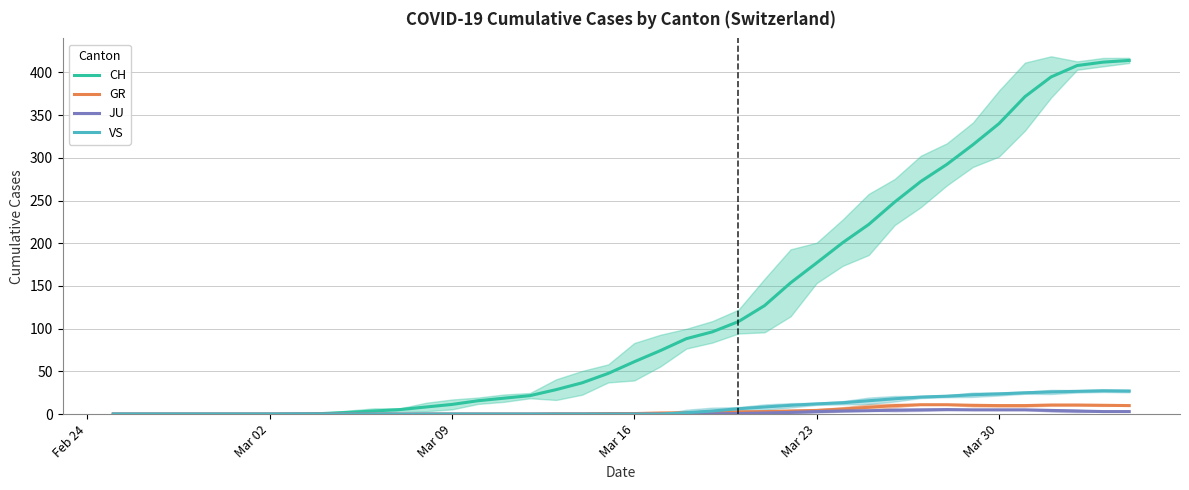

What is the value of the GR point at the 23rd from the left?

1.7